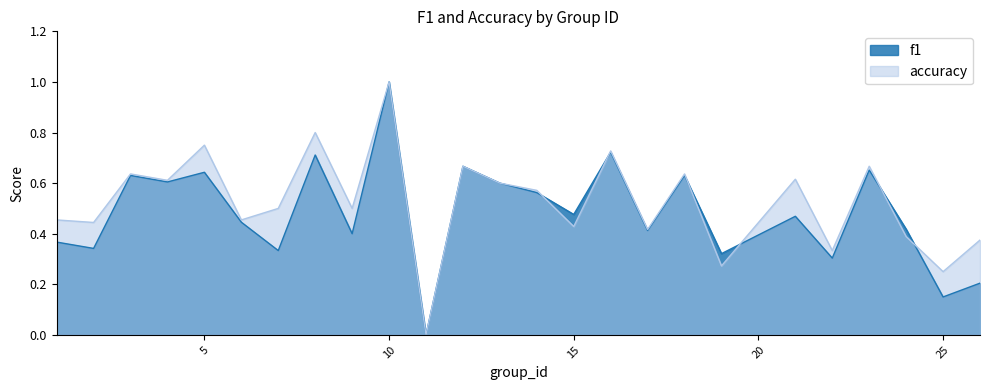

What is the sum of the accuracy values at 9 and 22?

0.8